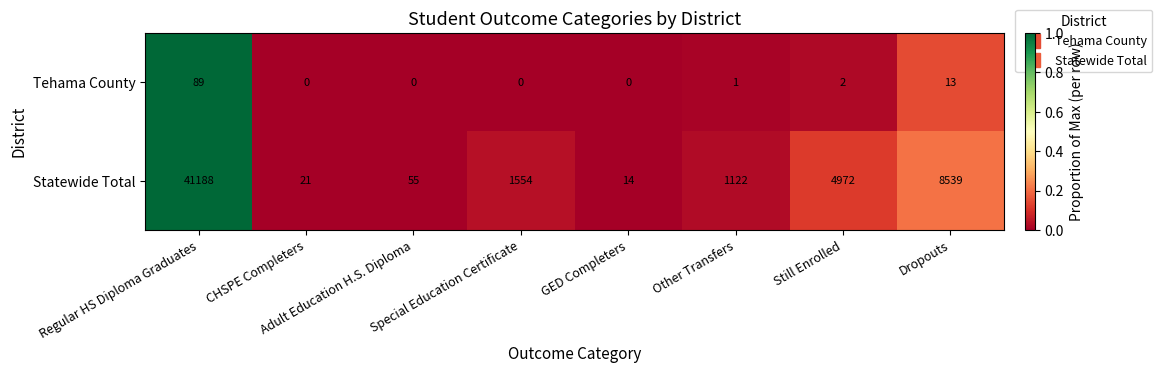

Rank the series at Other Transfers from lowest to highest value.

Tehama County, Statewide Total